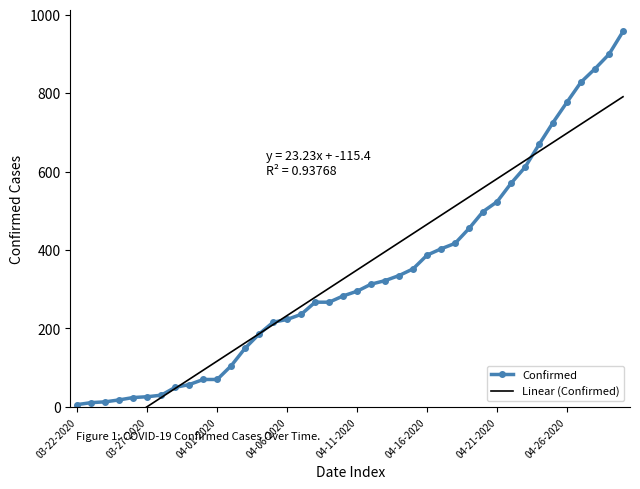

What are all the series names shown in the legend?

Confirmed, Linear (Confirmed)